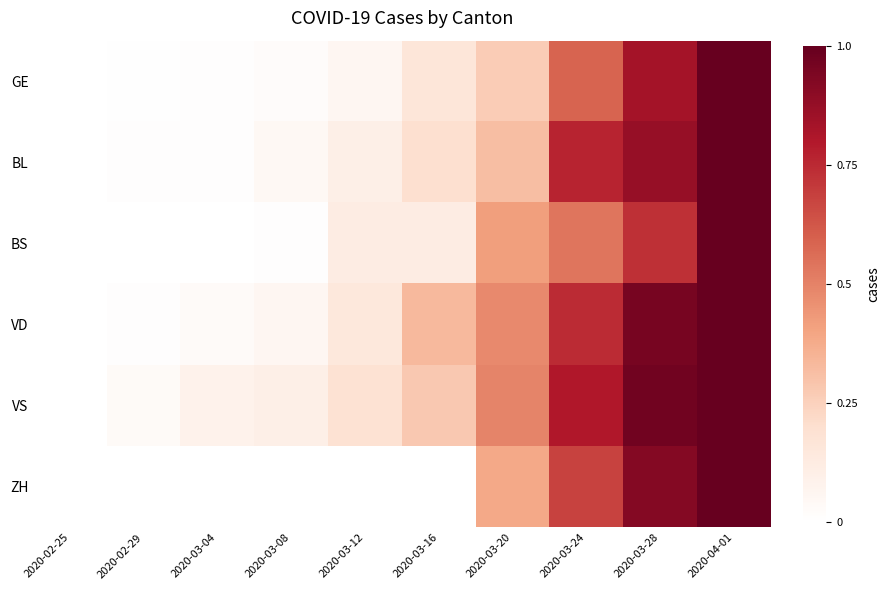

Between 2020-02-25 and 2020-03-04, which is larger?

2020-03-04